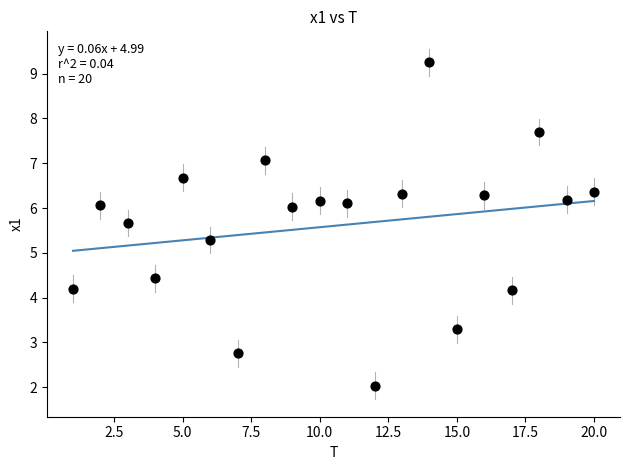

What Y value in the scatter plot is closest to 5?

5.3